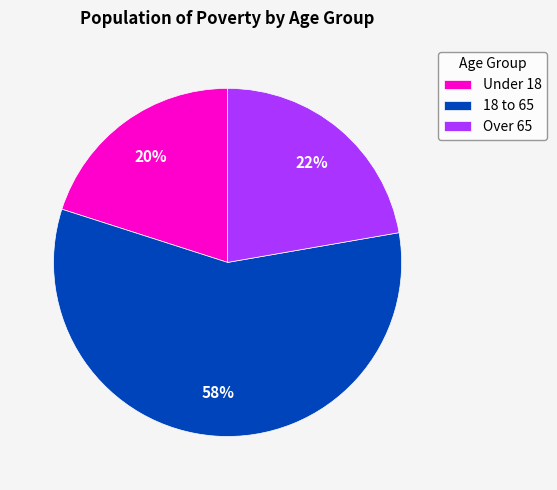

The 18 to 65 slice represents 44% of the pie. True or false?

False